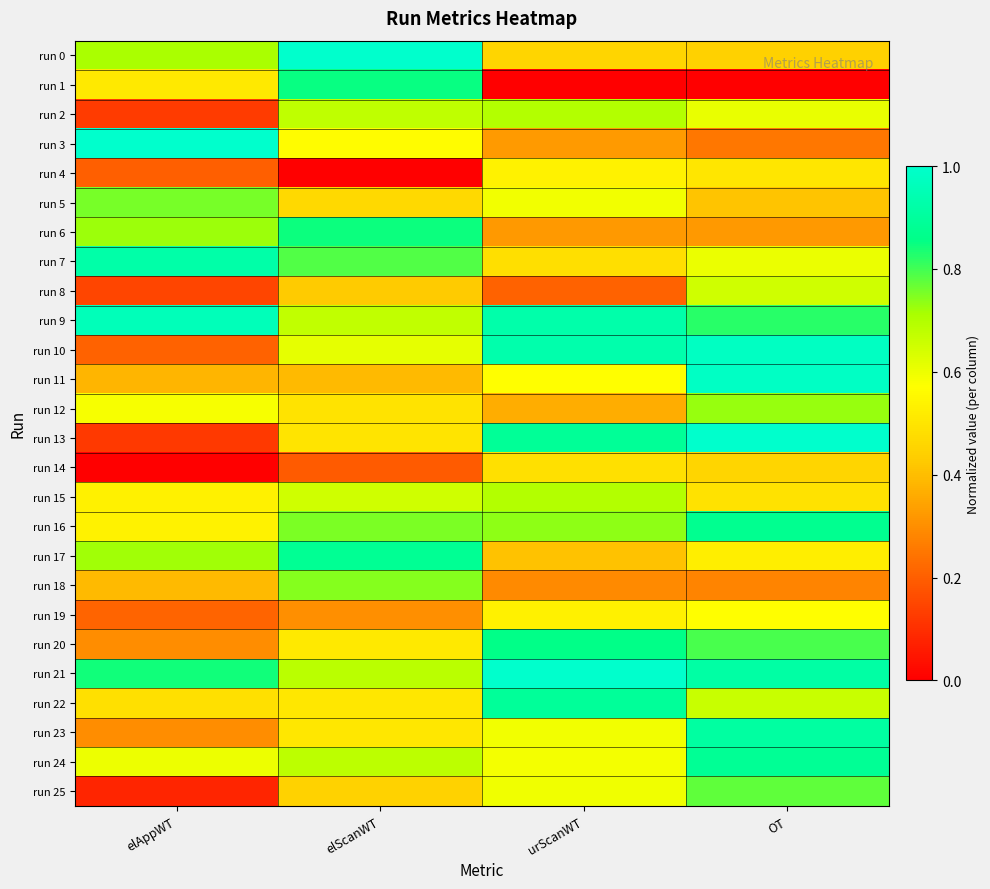

Reading left to right, what are all the values shown in this chart?

run 0: elAppWT=0.7	elScanWT=1.0	urScanWT=0.5	OT=0.4
run 1: elAppWT=0.5	elScanWT=0.8	urScanWT=0.0	OT=0.0
run 2: elAppWT=0.1	elScanWT=0.7	urScanWT=0.7	OT=0.6
run 3: elAppWT=1.0	elScanWT=0.6	urScanWT=0.3	OT=0.3
run 4: elAppWT=0.2	elScanWT=0.0	urScanWT=0.5	OT=0.5
run 5: elAppWT=0.8	elScanWT=0.5	urScanWT=0.6	OT=0.4
run 6: elAppWT=0.7	elScanWT=0.8	urScanWT=0.3	OT=0.3
run 7: elAppWT=0.9	elScanWT=0.8	urScanWT=0.5	OT=0.6
run 8: elAppWT=0.1	elScanWT=0.4	urScanWT=0.2	OT=0.7
run 9: elAppWT=1.0	elScanWT=0.7	urScanWT=0.9	OT=0.8
run 10: elAppWT=0.2	elScanWT=0.6	urScanWT=0.9	OT=1.0
run 11: elAppWT=0.4	elScanWT=0.4	urScanWT=0.6	OT=1.0
run 12: elAppWT=0.6	elScanWT=0.5	urScanWT=0.4	OT=0.7
run 13: elAppWT=0.1	elScanWT=0.5	urScanWT=0.9	OT=1.0
run 14: elAppWT=0.0	elScanWT=0.2	urScanWT=0.5	OT=0.5
run 15: elAppWT=0.5	elScanWT=0.6	urScanWT=0.7	OT=0.5
run 16: elAppWT=0.5	elScanWT=0.8	urScanWT=0.7	OT=0.9
run 17: elAppWT=0.7	elScanWT=0.9	urScanWT=0.4	OT=0.5
run 18: elAppWT=0.4	elScanWT=0.7	urScanWT=0.3	OT=0.3
run 19: elAppWT=0.2	elScanWT=0.3	urScanWT=0.5	OT=0.6
run 20: elAppWT=0.3	elScanWT=0.5	urScanWT=0.9	OT=0.8
run 21: elAppWT=0.8	elScanWT=0.7	urScanWT=1.0	OT=0.9
run 22: elAppWT=0.5	elScanWT=0.5	urScanWT=0.9	OT=0.7
run 23: elAppWT=0.3	elScanWT=0.5	urScanWT=0.6	OT=0.9
run 24: elAppWT=0.6	elScanWT=0.7	urScanWT=0.6	OT=0.9
run 25: elAppWT=0.1	elScanWT=0.4	urScanWT=0.6	OT=0.8